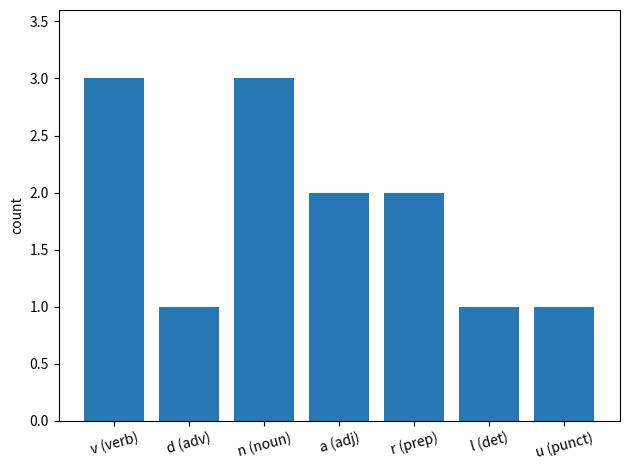

What position from the right is r (prep)?

3